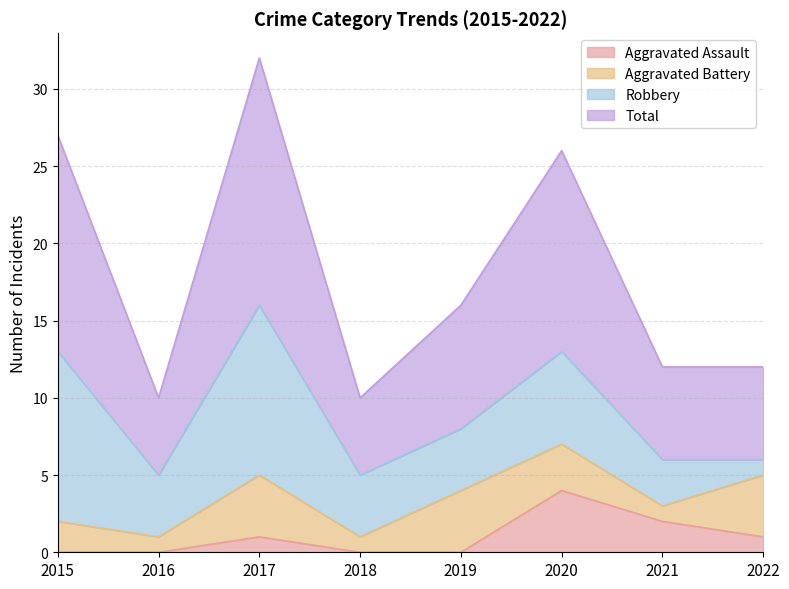

At which category does Aggravated Assault reach its first local peak?

2017